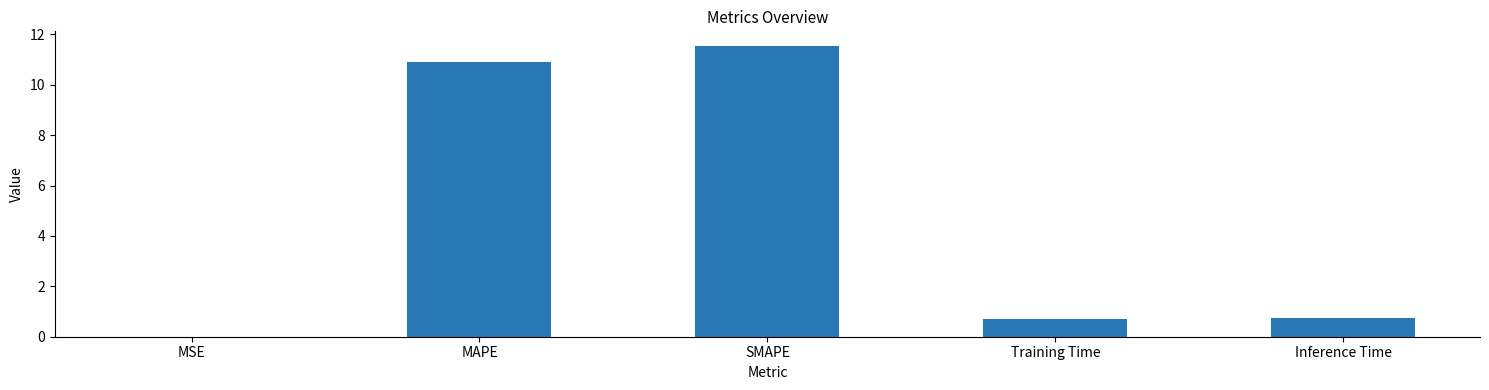

Which category has the highest value across all series?

SMAPE